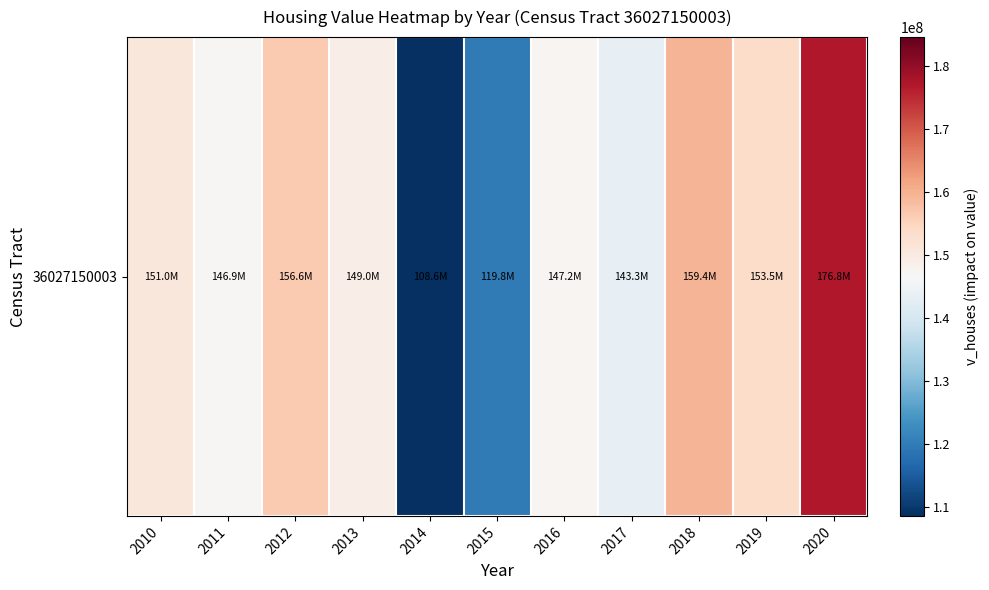

Approximately how many times larger is the value at 2012 compared to 2013?

1.1